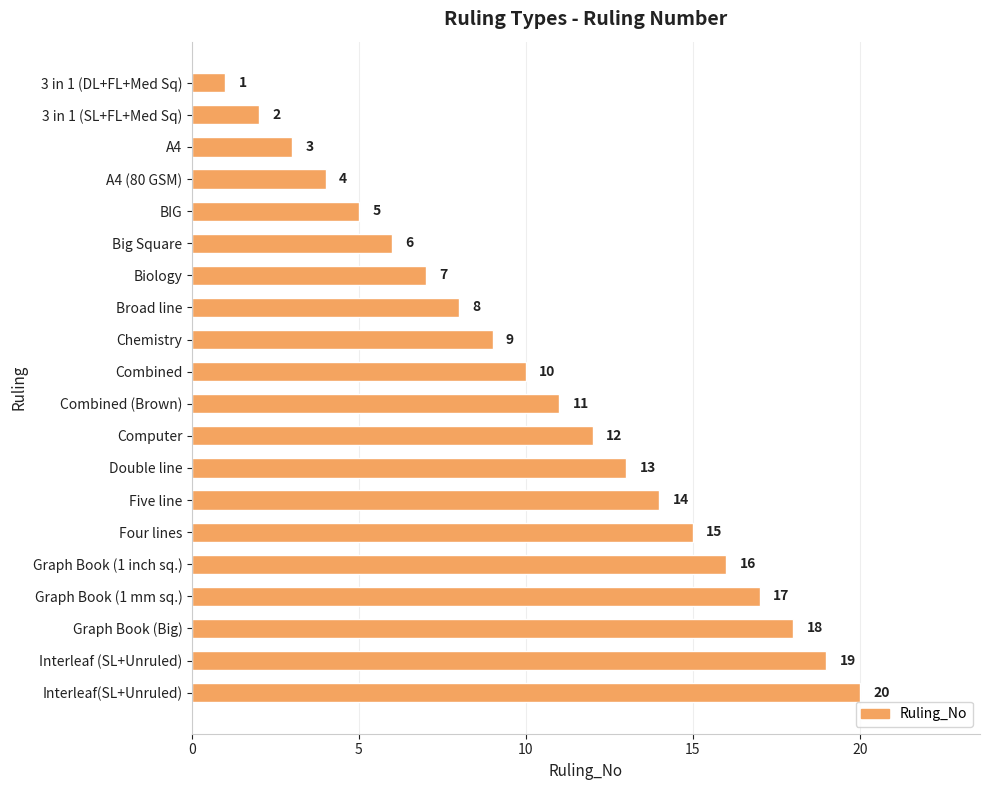

What is the difference between the maximum and second lowest values?

18